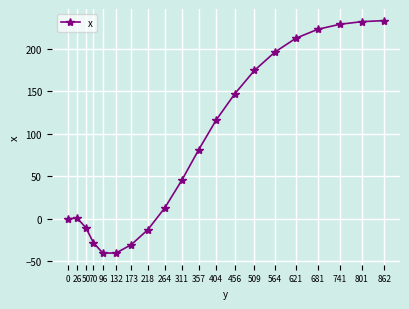

What is the value of the 18th point from the left?

228.5